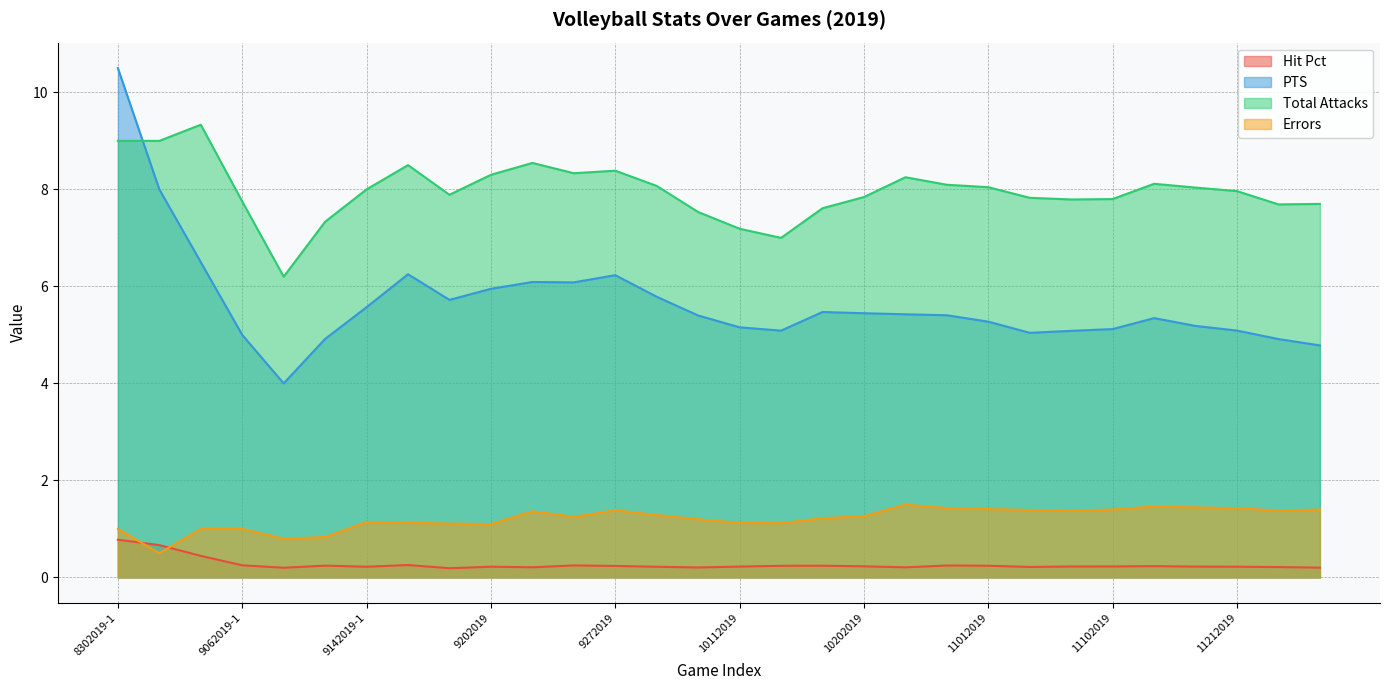

At which label is Total Attacks closest to 7?

10132019